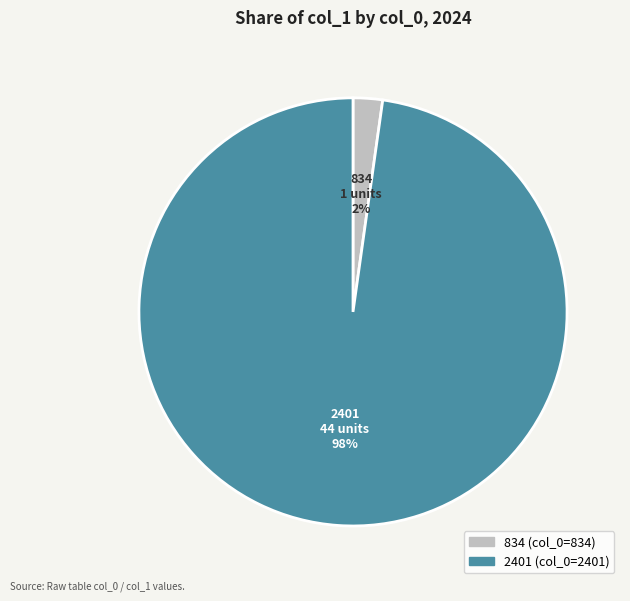

Which category has the biggest portion of the pie?

2401